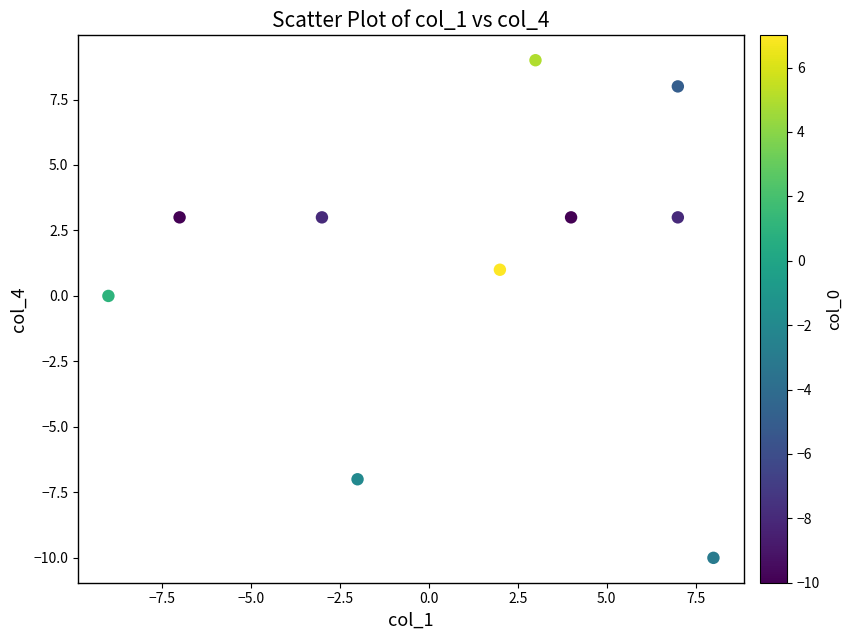

What is the range of X values (max minus min)?

17